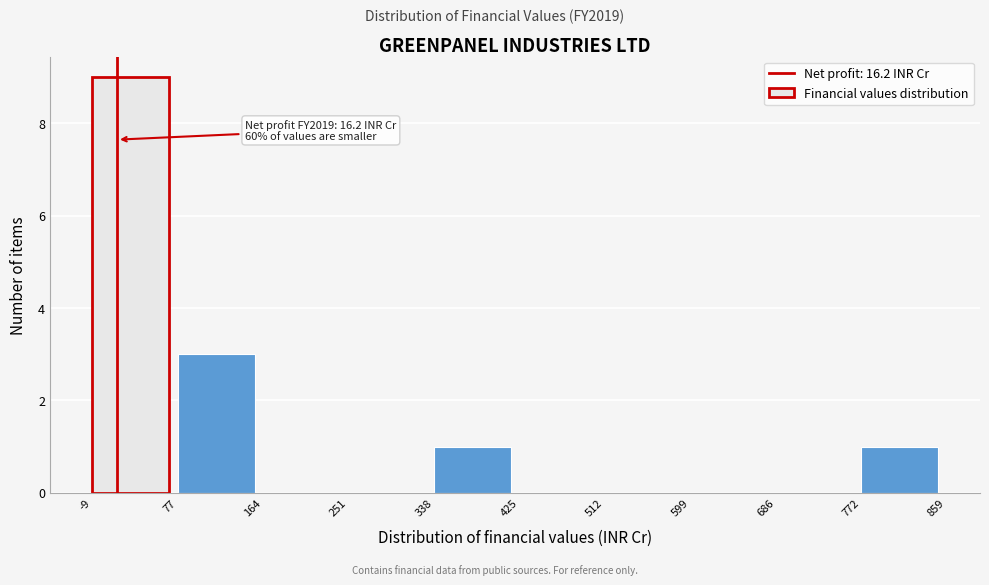

Over which range of the x-axis is the bar tallest?

-9 to 77